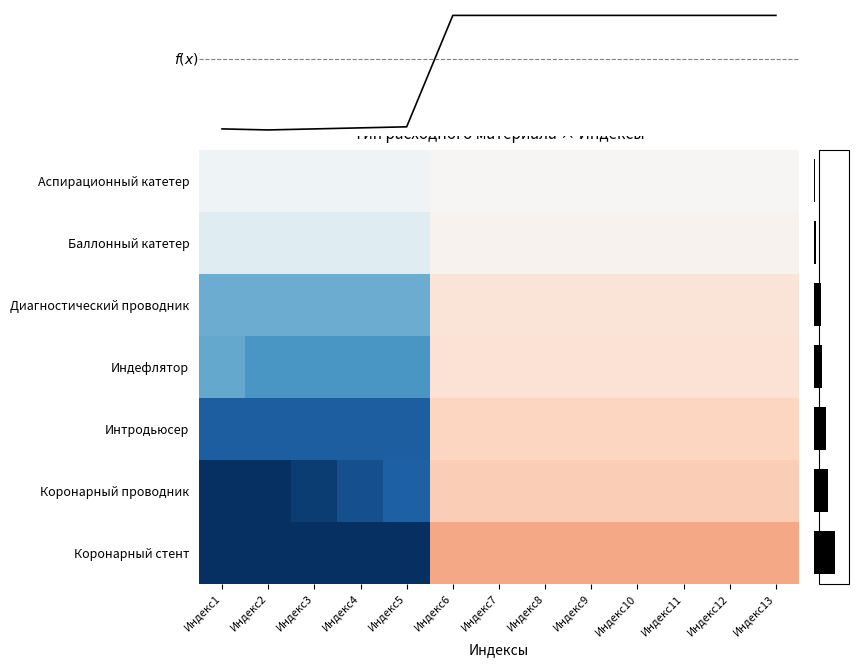

Between Индекс12 and Индекс5, which is larger?

Индекс12